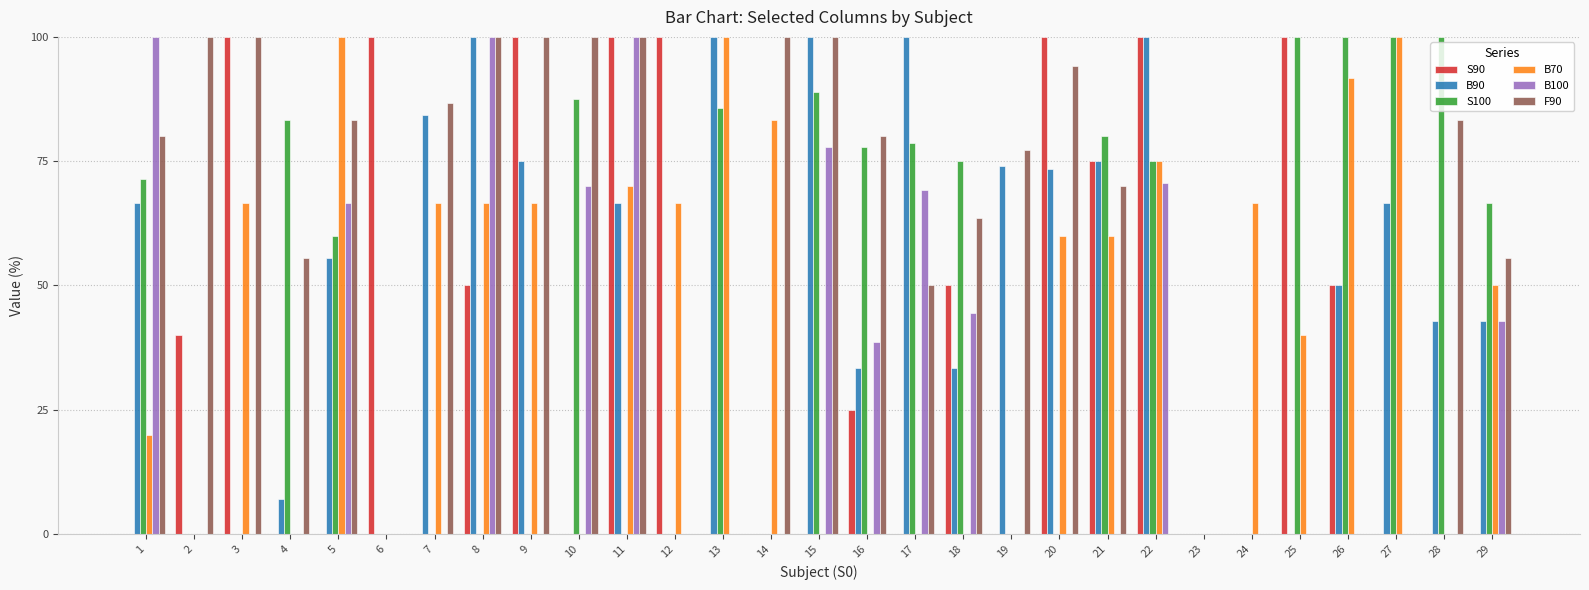

Which series has the largest total across all categories?

F90